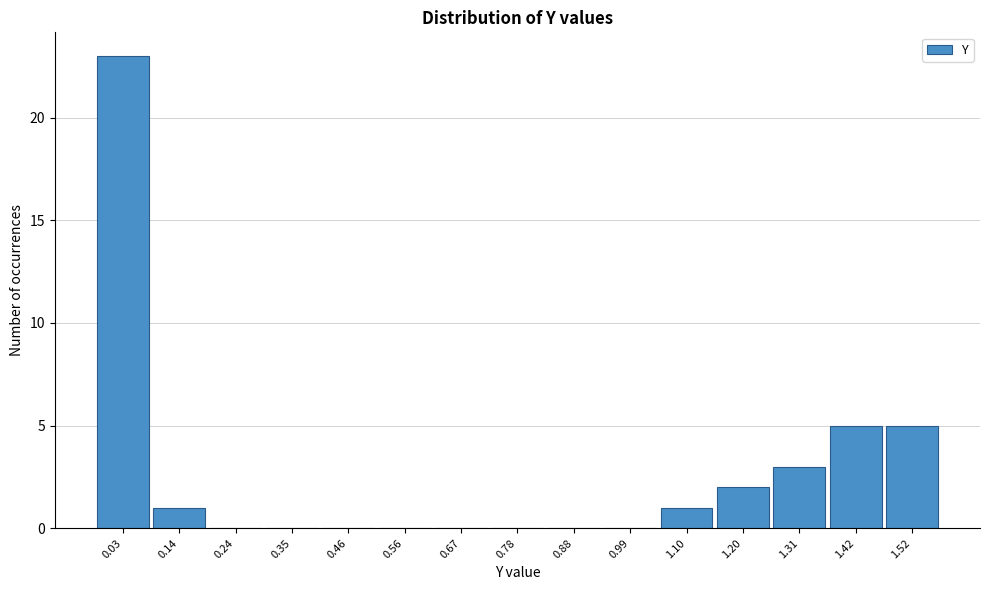

Reading left to right, what are all the values shown in this chart?

0.03=23	0.14=1	0.24=0	0.35=0	0.46=0	0.56=0	0.67=0	0.78=0	0.88=0	0.99=0	1.10=1	1.20=2	1.31=3	1.42=5	1.52=5